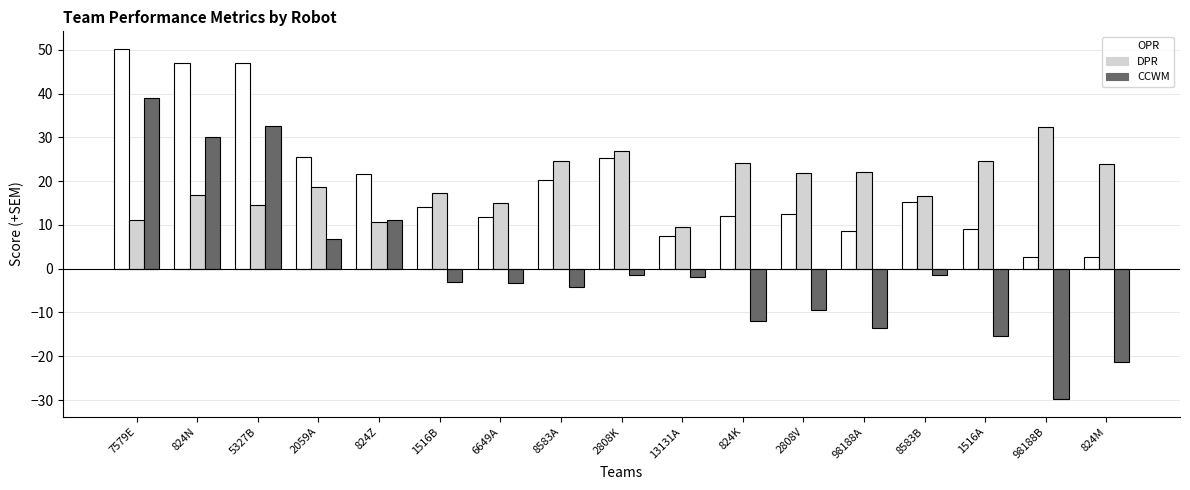

What are all the series names shown in the legend?

OPR, DPR, CCWM